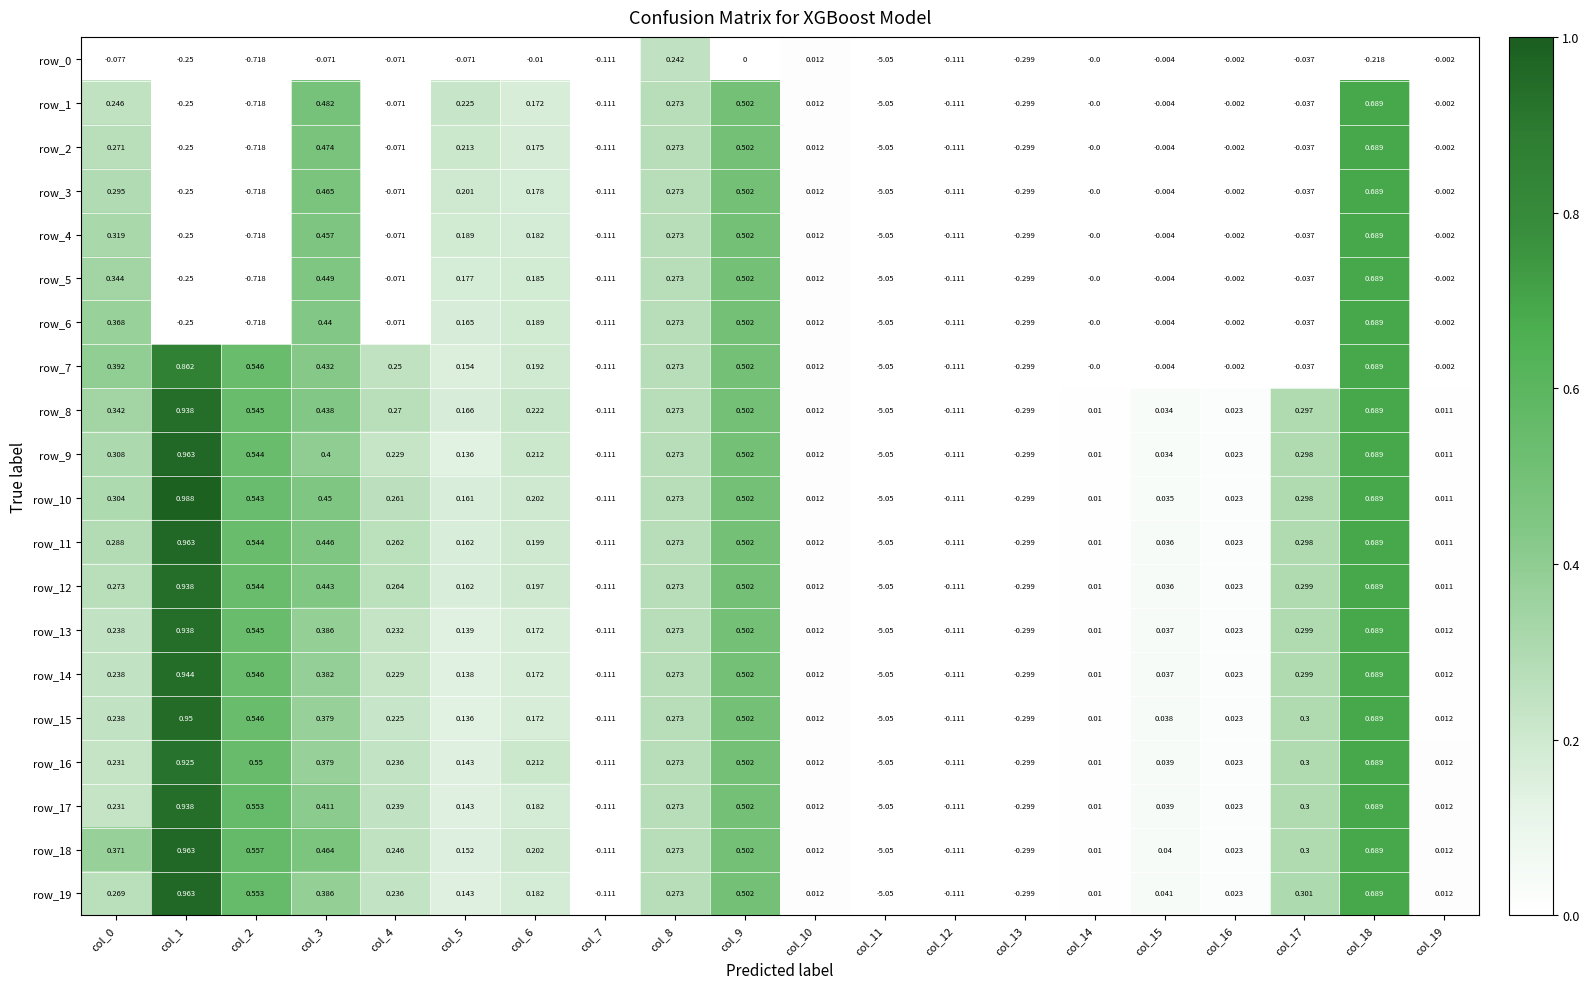

What is the total value across all series at col_8?

5.4